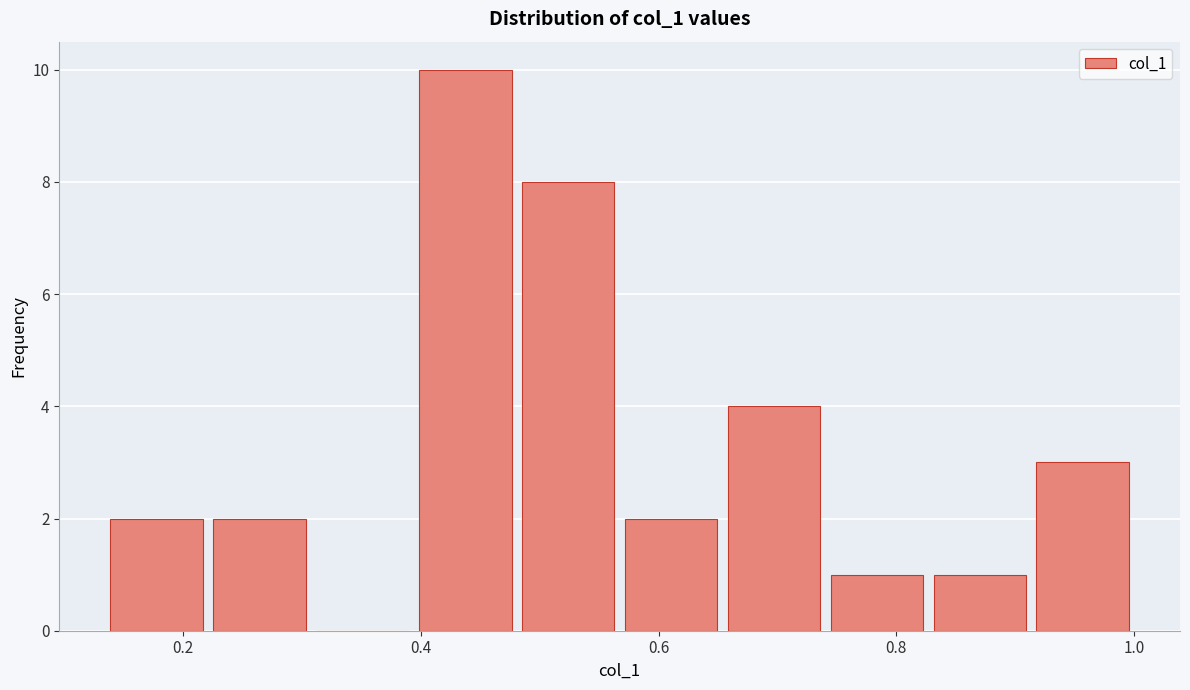

What is the height of the bar covering 0.92 to 1.00 on the x-axis? Neither the bar edges nor the heights are printed on the chart, so give them approximately, as read against the axes.

3